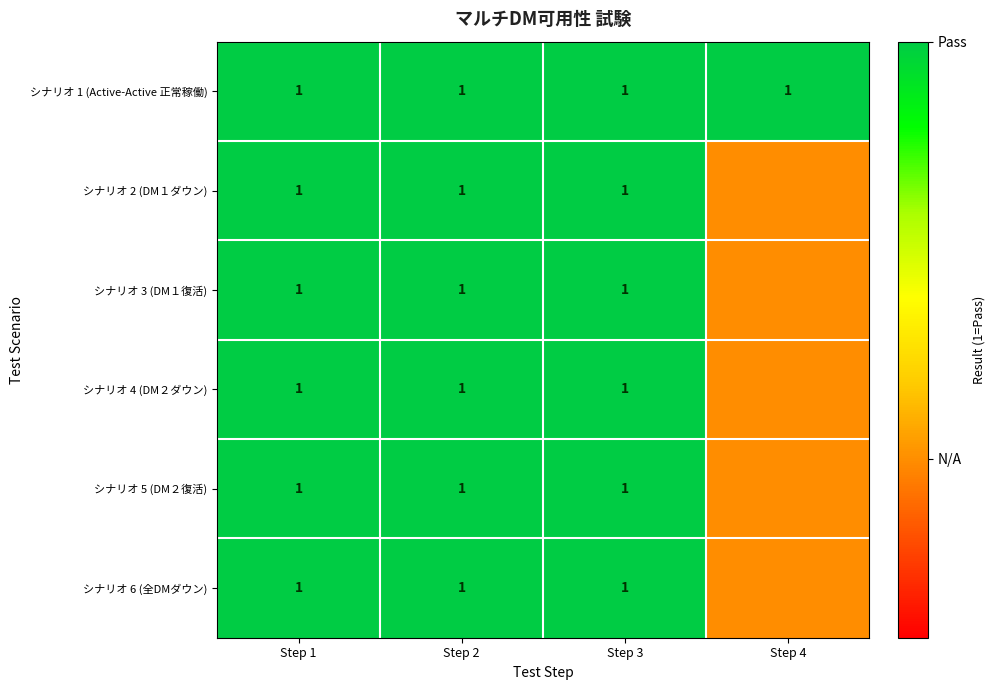

Which label corresponds to the largest value in the chart?

Step 1